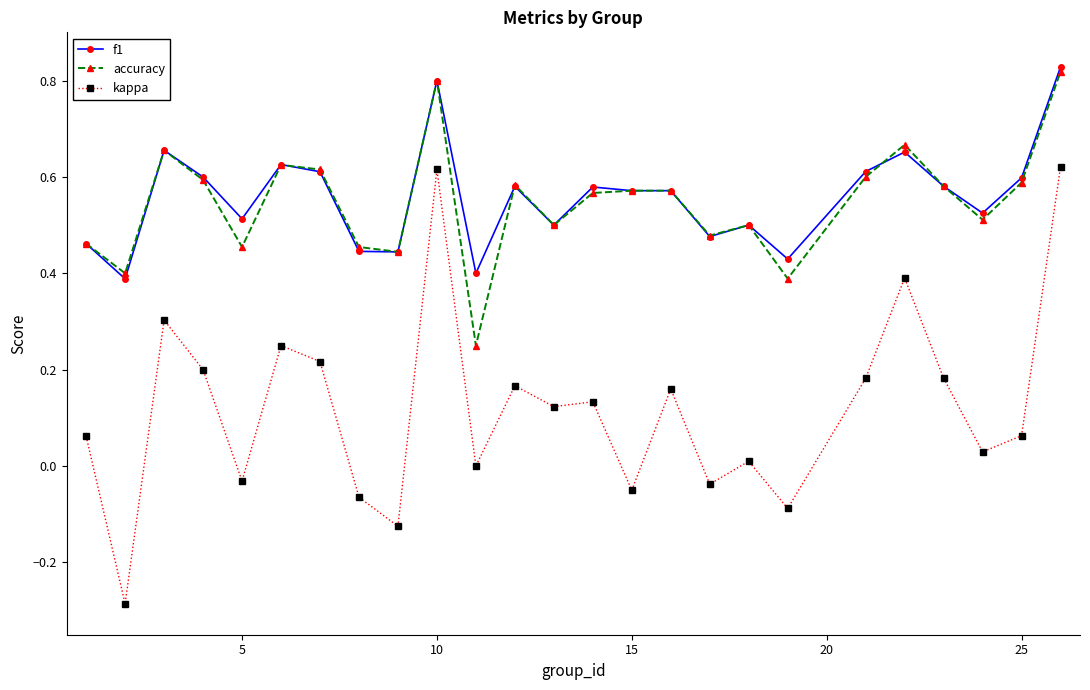

Which series has the widest spread of values?

kappa